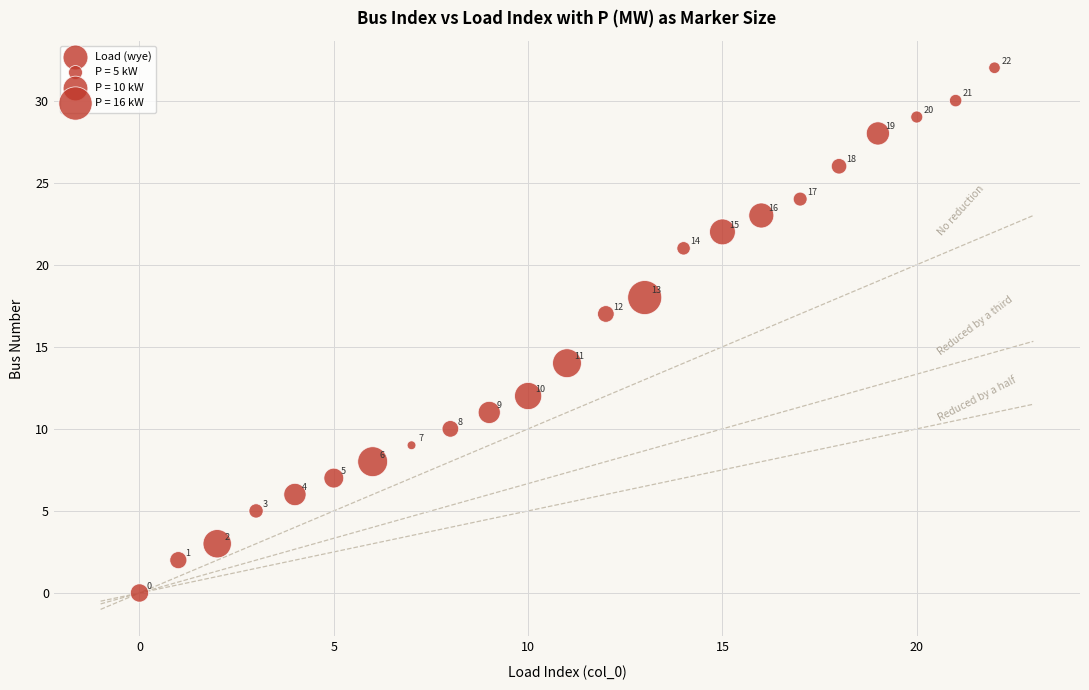

What is the range of Y values (max minus min)?

32